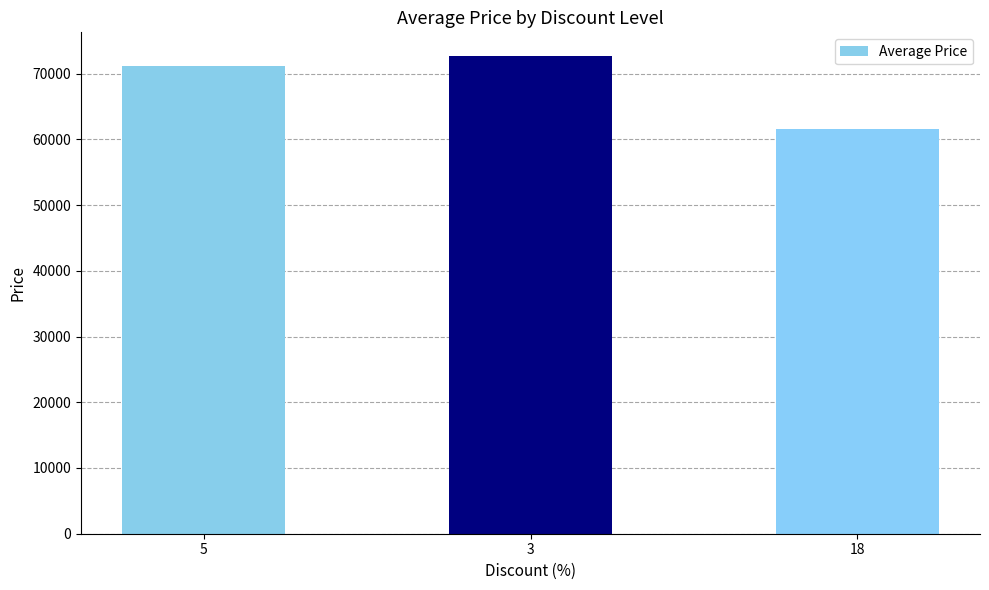

Approximately how many times larger is the value at 3 compared to 5?

1.0